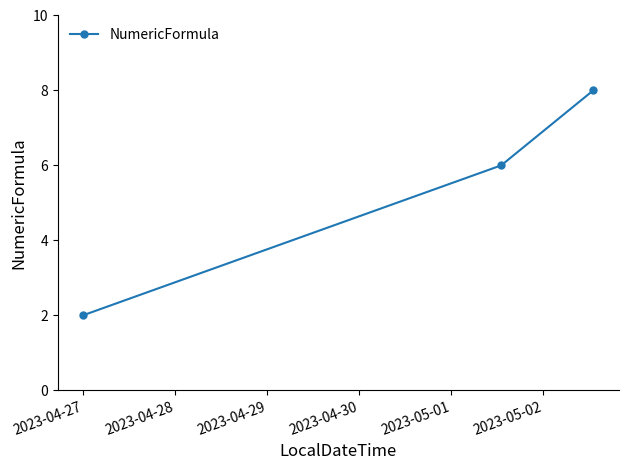

Reading left to right, what are all the values shown in this chart?

2	6	8